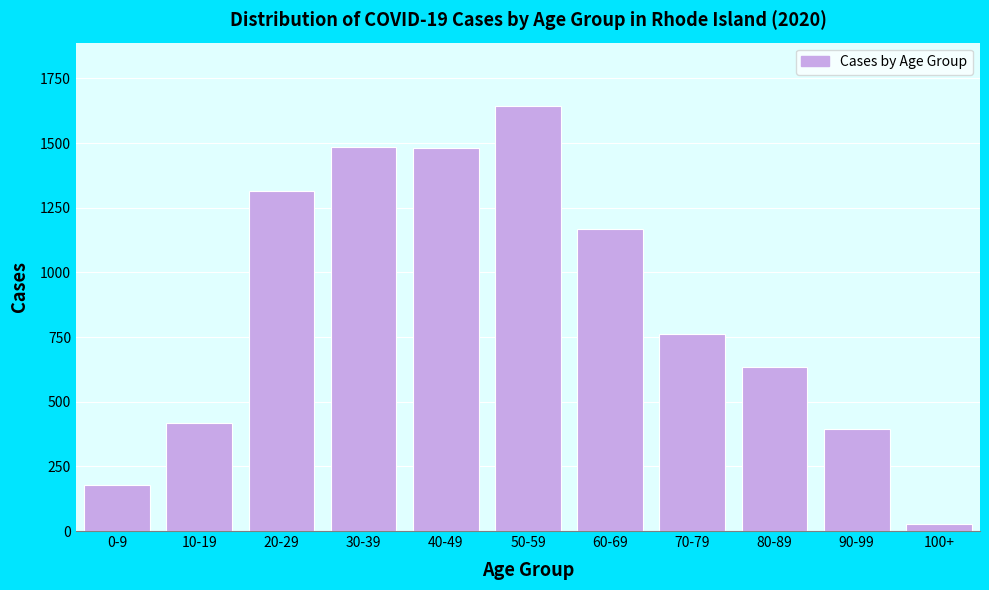

What is the difference between the second highest and second lowest values?

1308